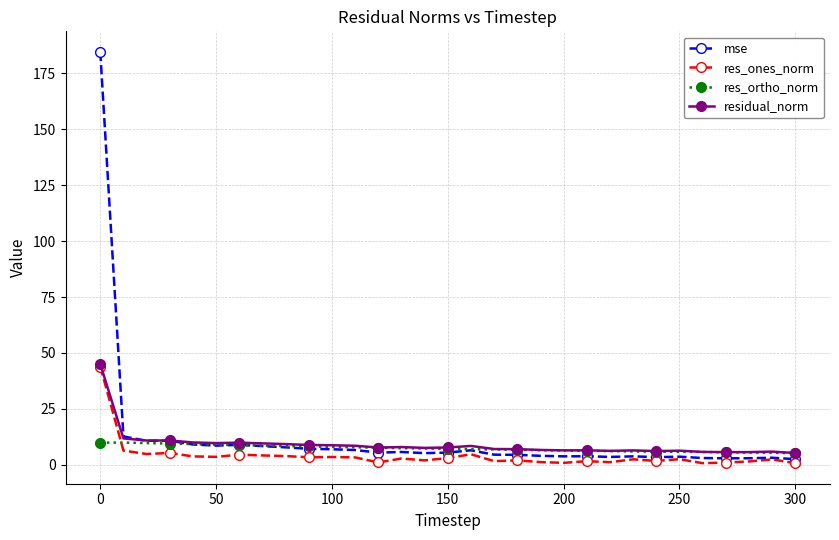

What is the value of the res_ortho_norm point at the 24th from the left?

6.0